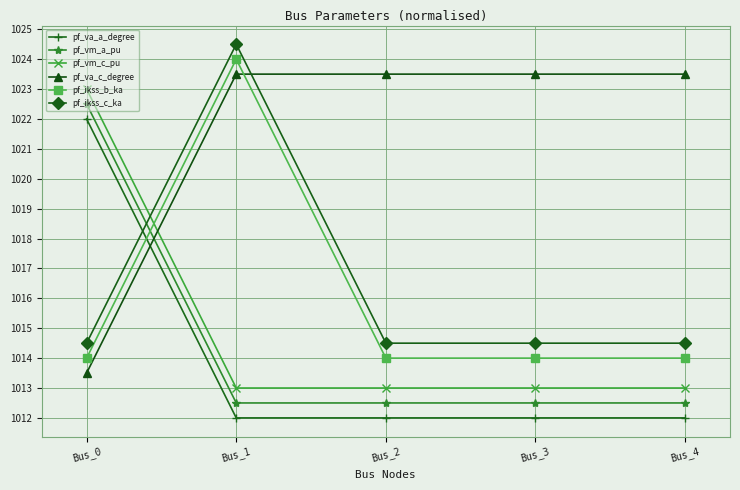

What is the value of the pf_ikss_c_ka point at the 4th from the left?

1014.5